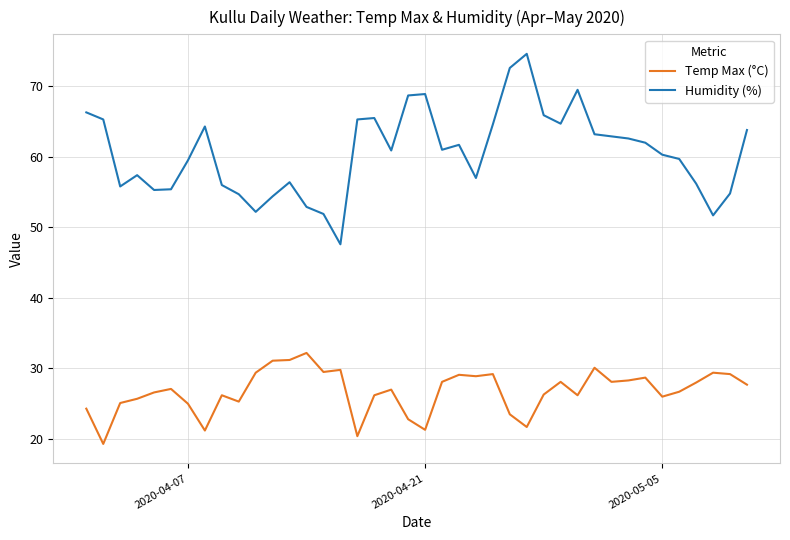

In Humidity (%), how many points are higher than both neighbors (excluding endpoints)?

8